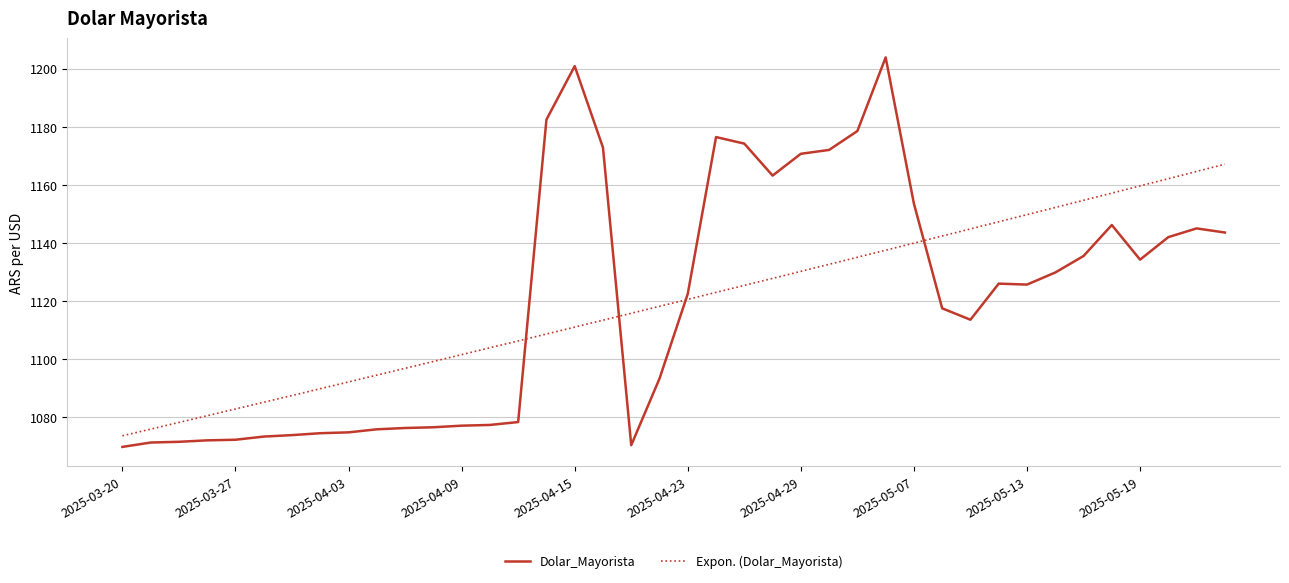

What is the difference between the maximum and minimum values in the Expon. (Dolar_Mayorista) series?

93.4